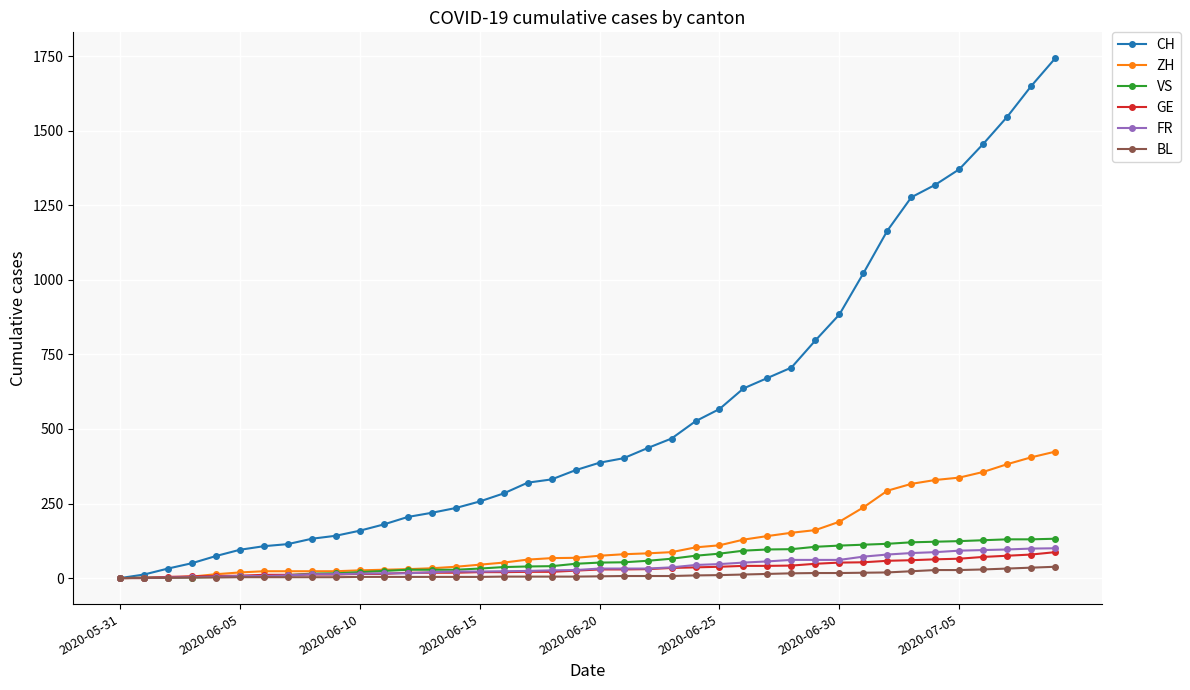

At how many categories does at least one series exceed 769?

11